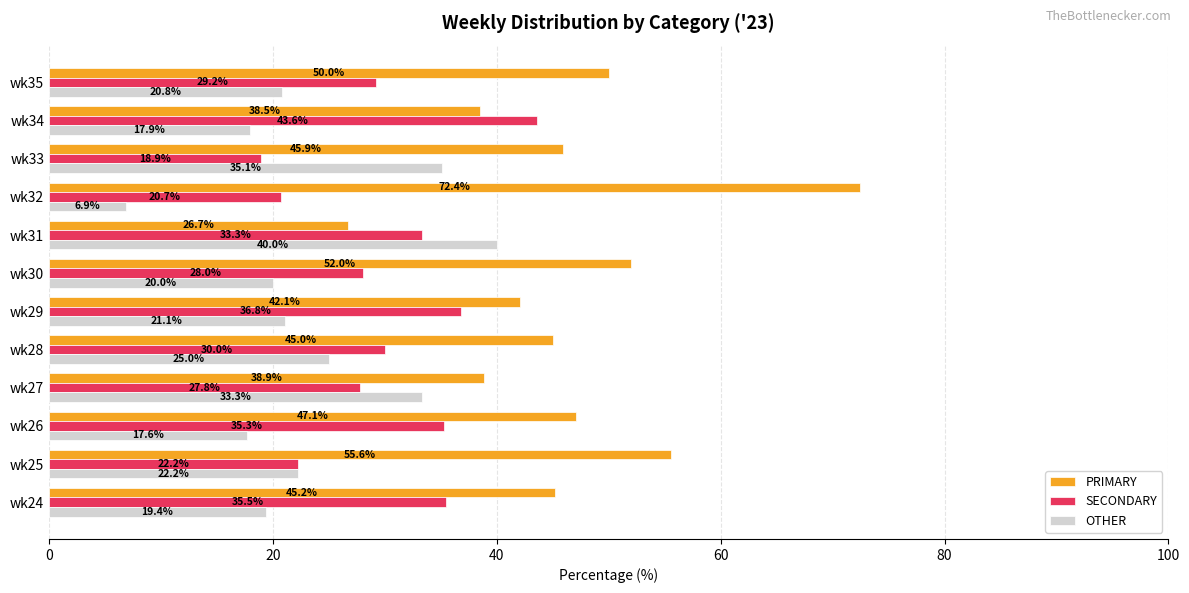

At which label is OTHER closest to 23?

wk25